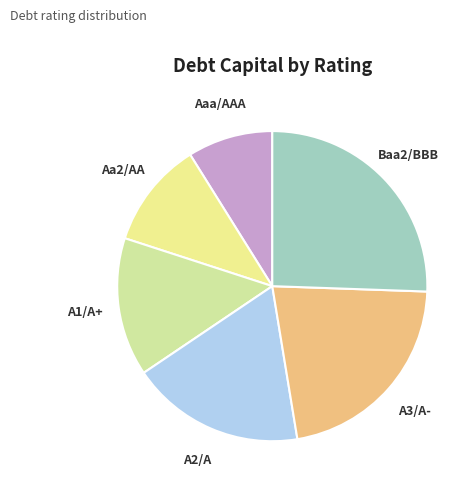

Do Aa2/AA and A1/A+ together represent more than half of the pie?

No